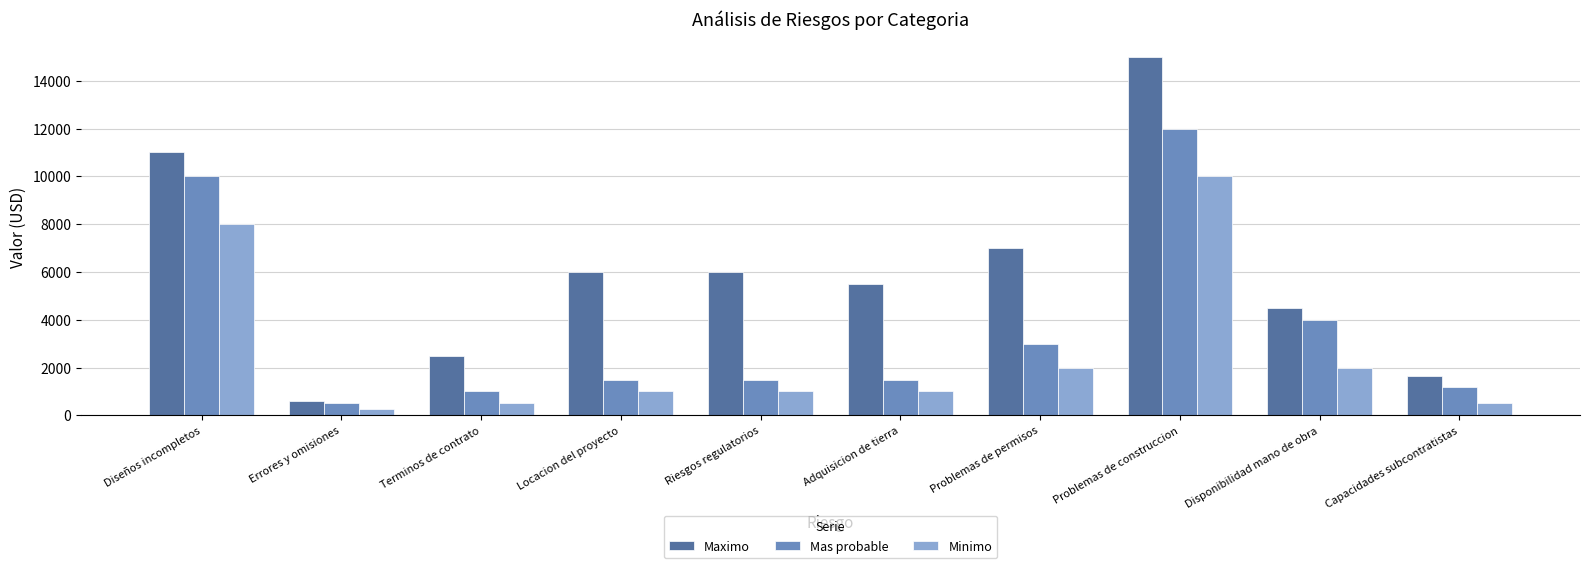

What position from the right is Errores y omisiones?

9